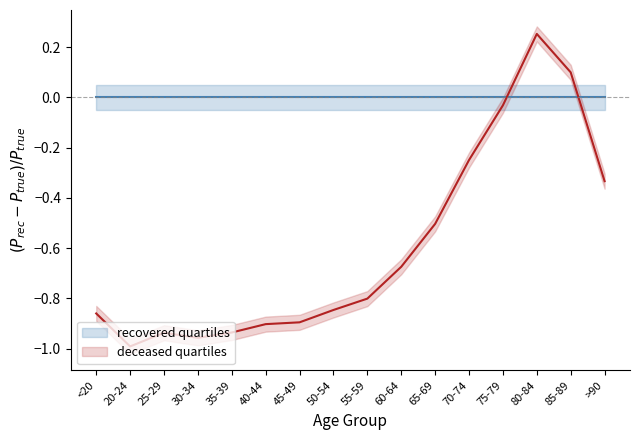

Where do deceased_patients and recovered_patients first cross each other?

75-79 and 80-84